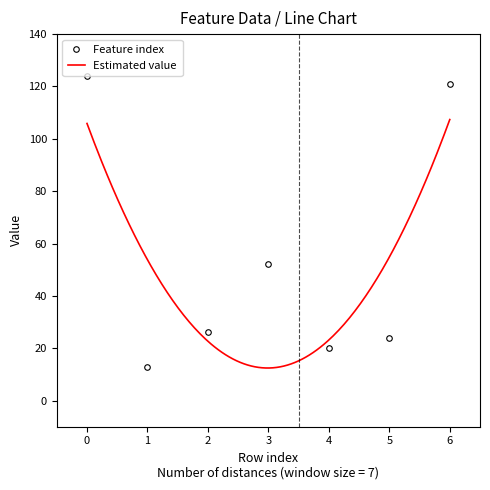

How many categories are shown in the chart?

7